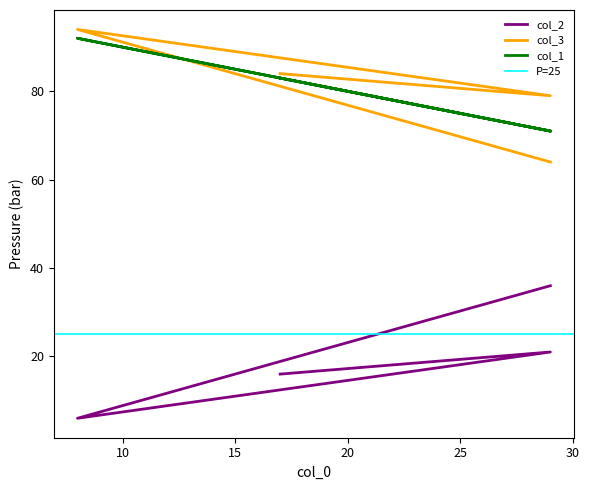

What is the label of the 4th point from the right?

17